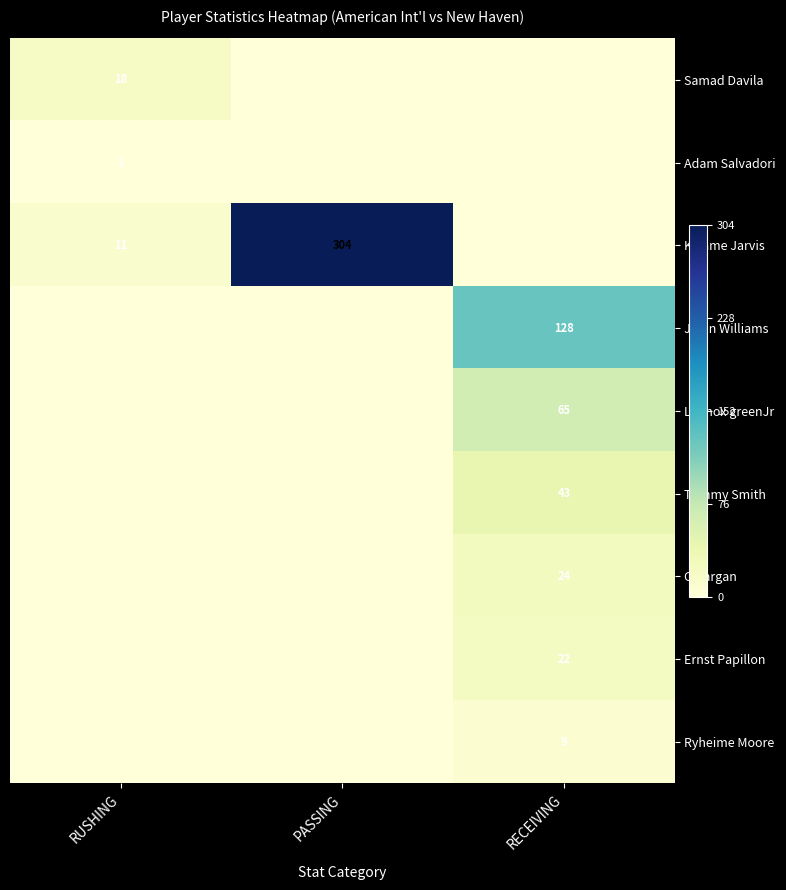

Is it true that Tommy Smith equals 43 at RECEIVING?

True